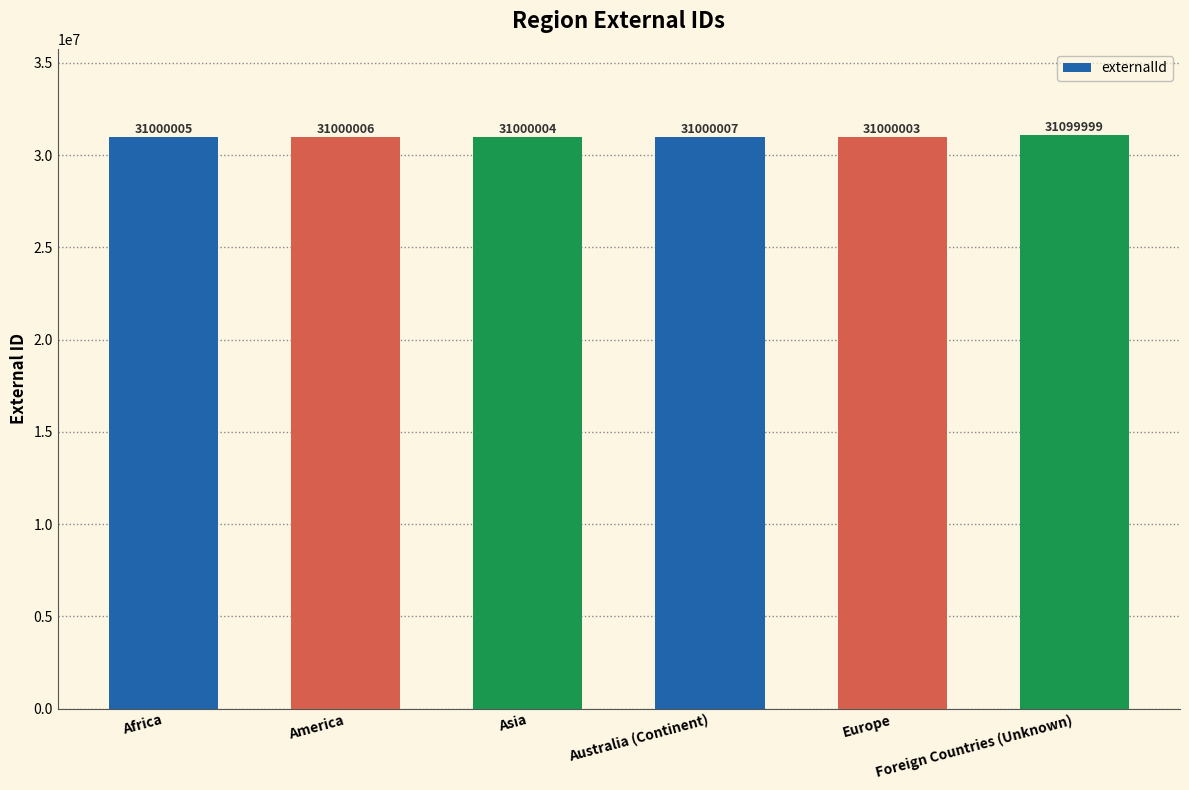

Which category has the highest value across all series?

Foreign Countries (Unknown)